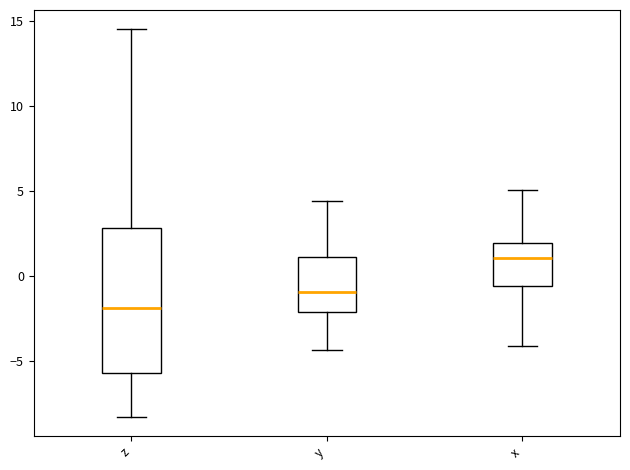

Where does the median line of the box for x sit on the y-axis? The values are not printed on the chart, so give them approximately, as read against the axis.

1.0